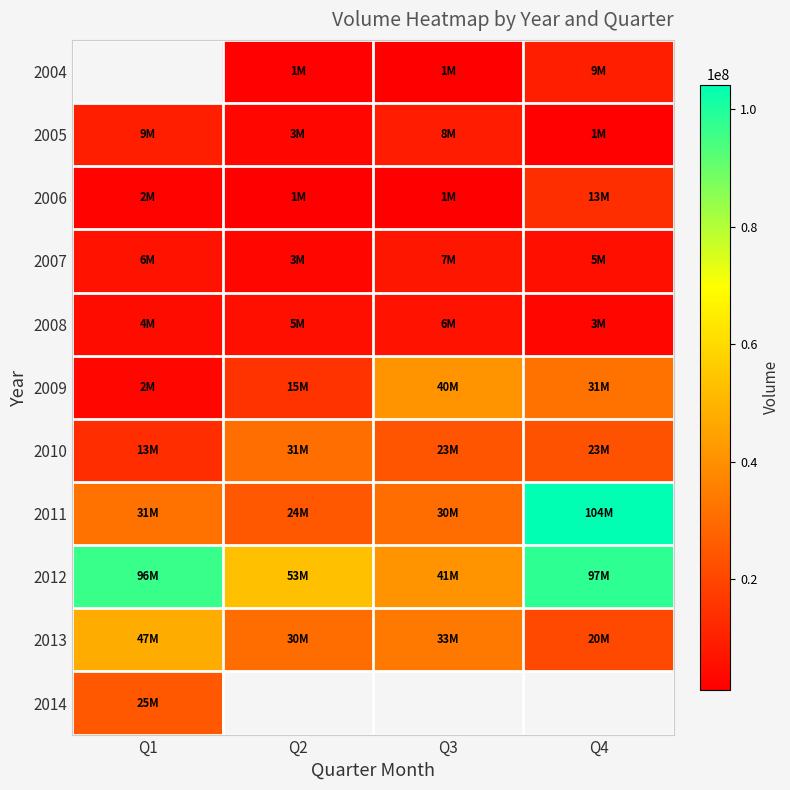

True or false: 2004 has a value of 2113233.9 at Q3.

False